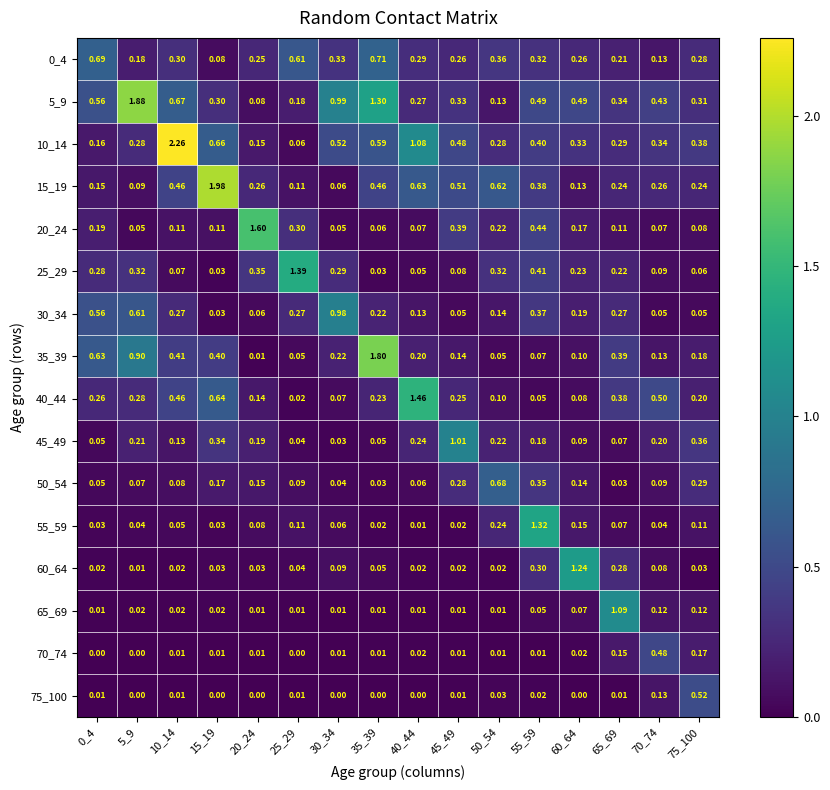

Is the value of 30_34 at 30_34 greater than the value of 55_59 at 45_49?

Yes